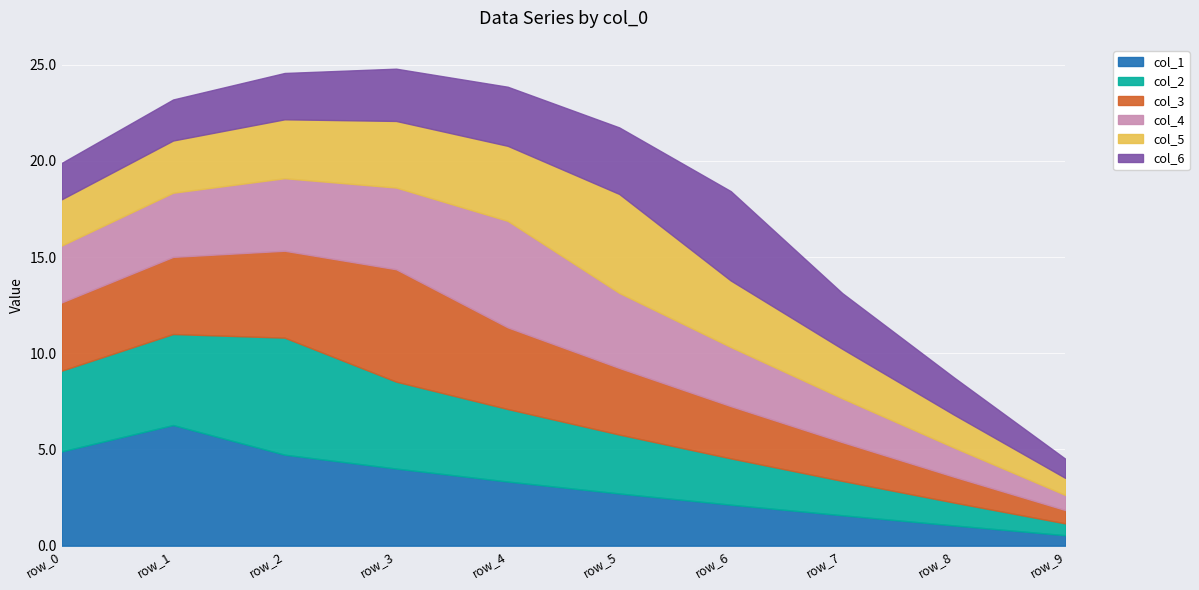

True or false: col_4 and col_6 intersect in this chart.

True